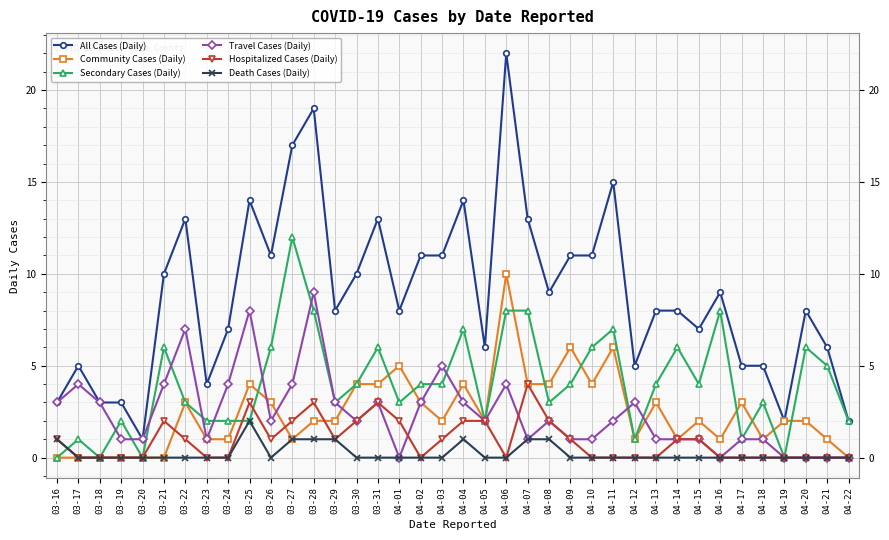

What value does the Travel Cases (Daily) series have at 03-18?

3